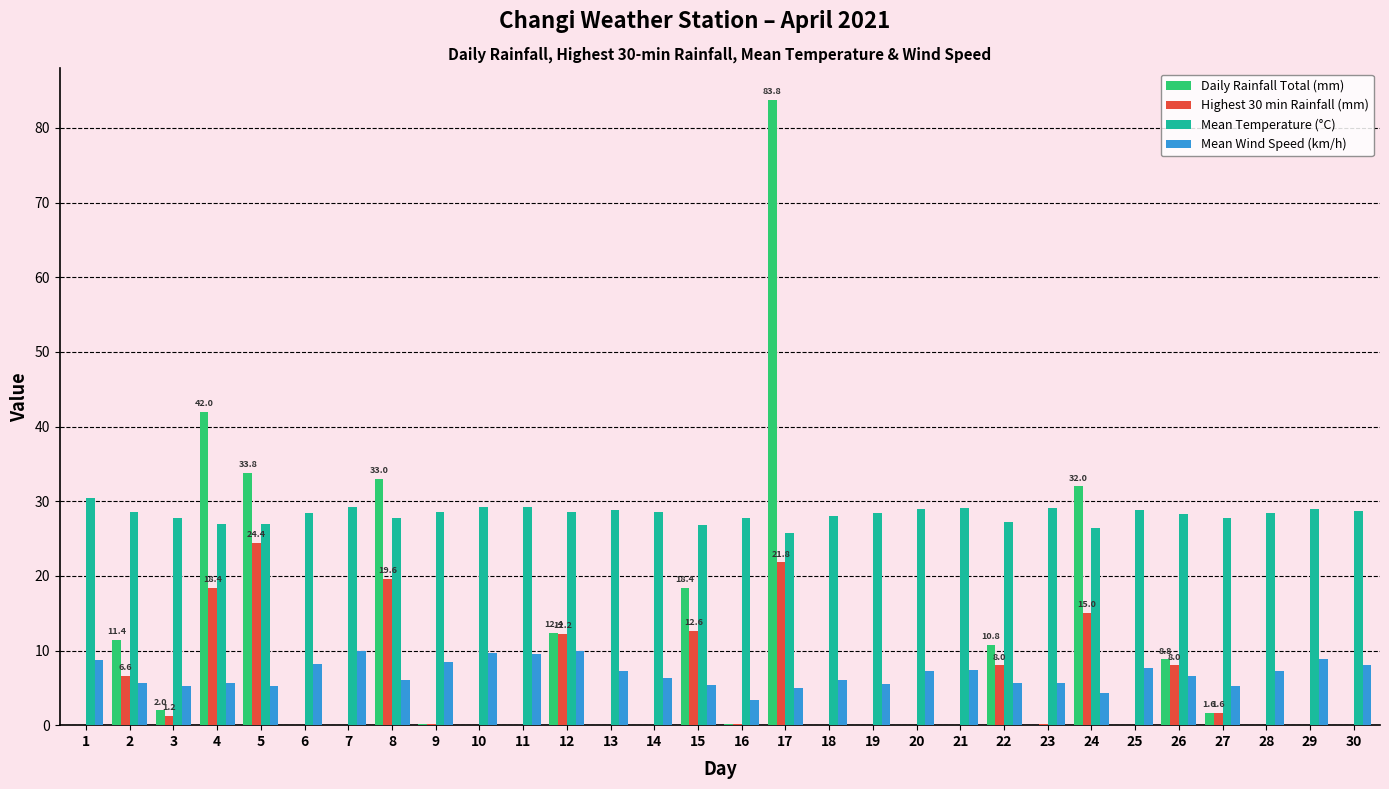

How many distinct data groups are displayed?

4